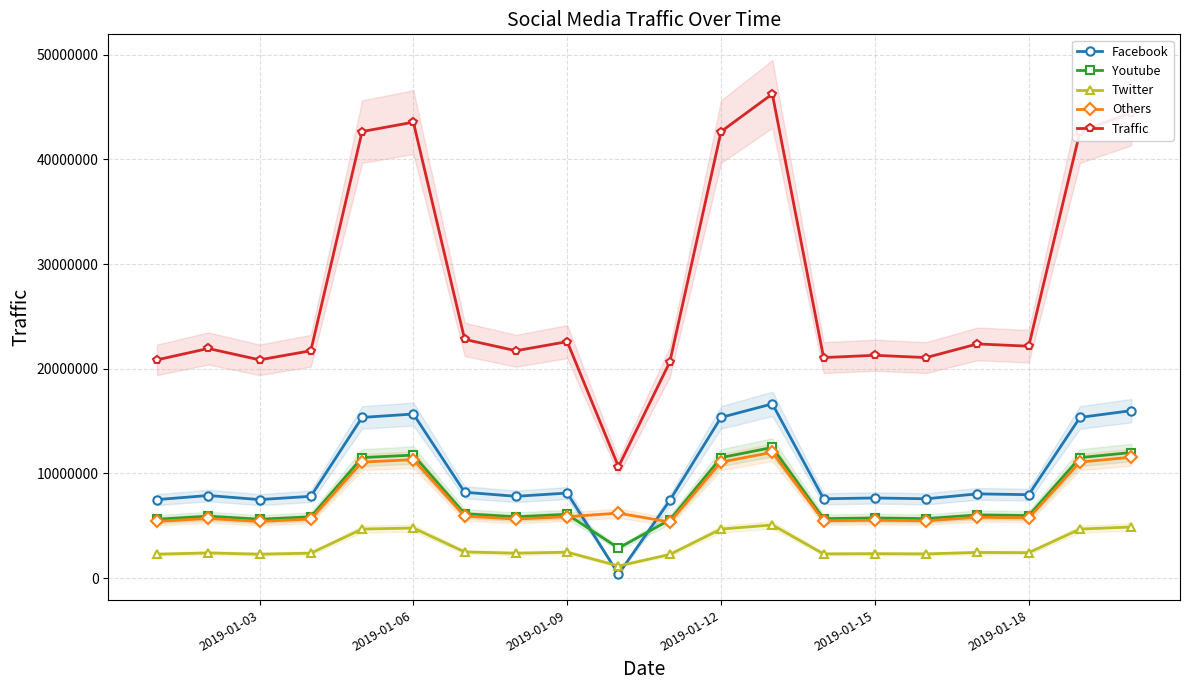

What is the minimum value for Traffic?

10641496